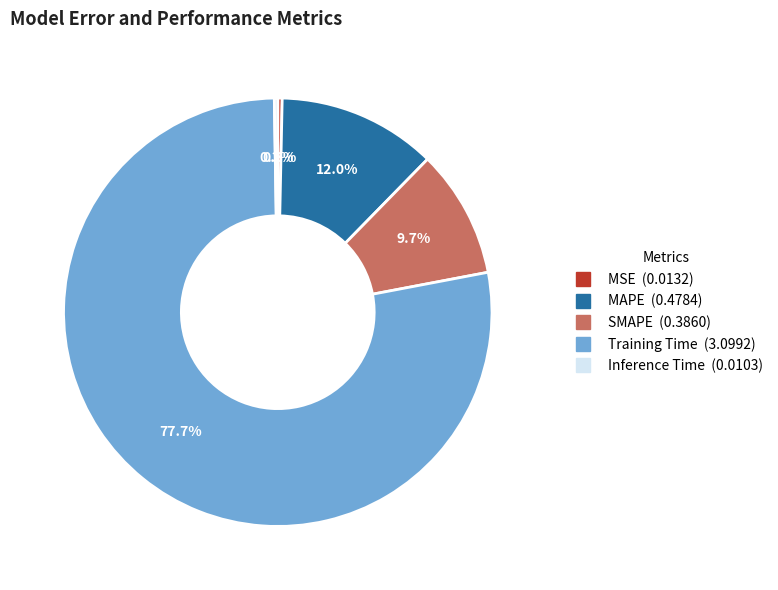

Is SMAPE the majority of the pie?

No